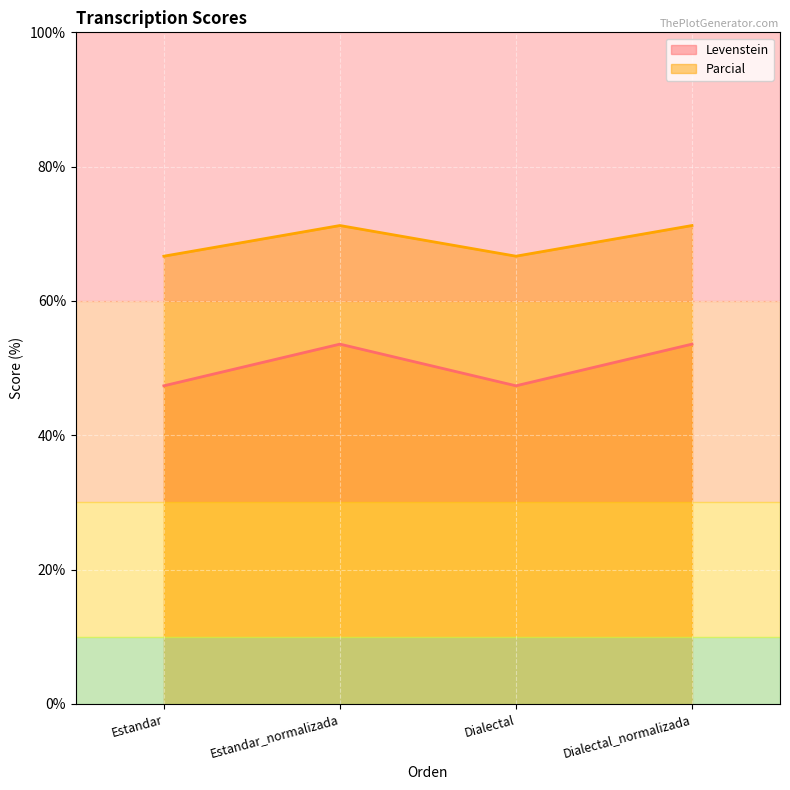

What is the difference between the highest and lowest values at Estandar?

19.3